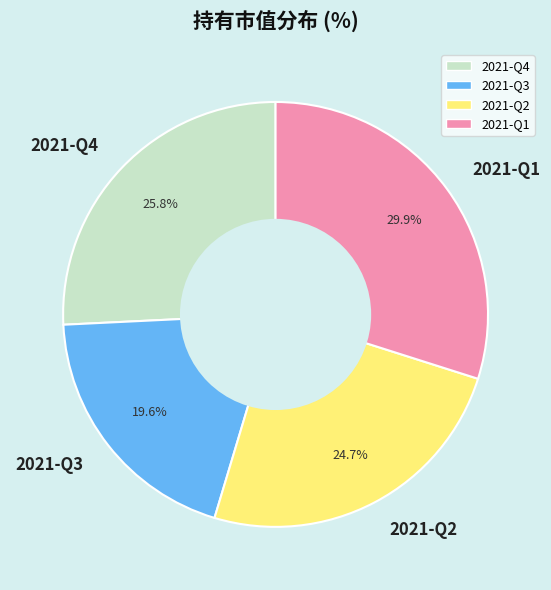

Rank the categories by value from highest to lowest.

2021-Q1, 2021-Q4, 2021-Q2, 2021-Q3